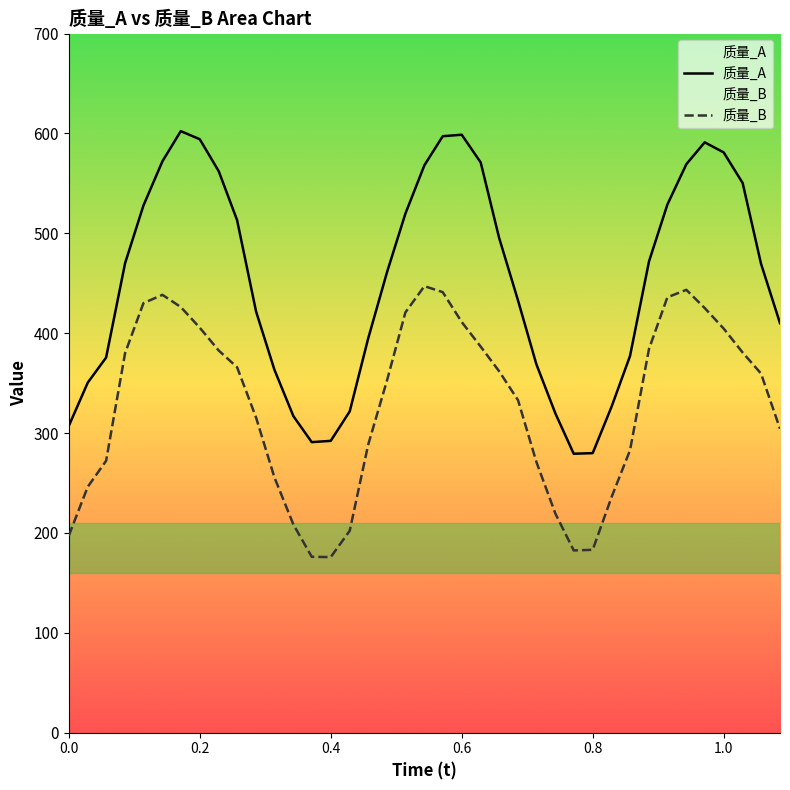

Which series has the largest total across all categories?

质量_A